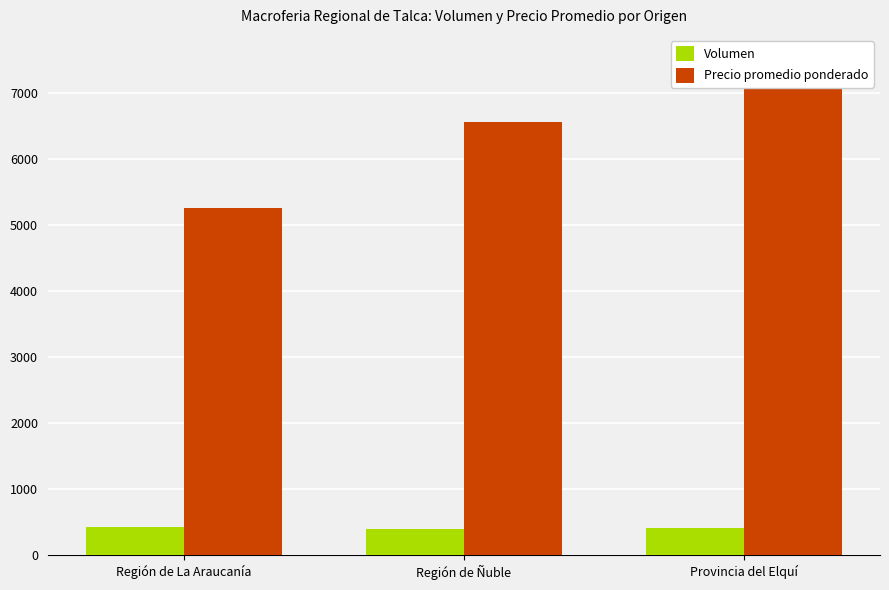

The value of Precio promedio ponderado at Región de La Araucanía is 9255. True or false?

False